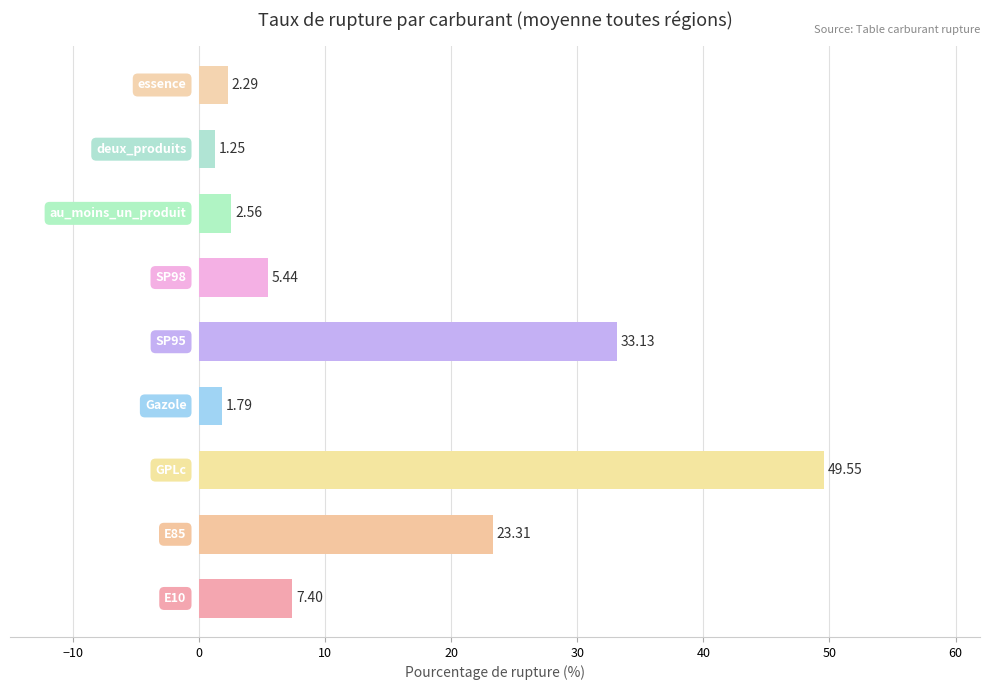

What is the difference between the maximum and minimum values?

48.3